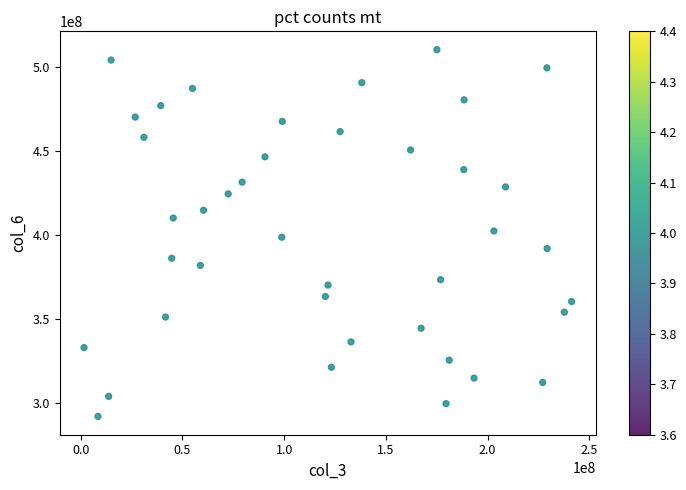

What is the range of X values (max minus min)?

239659160